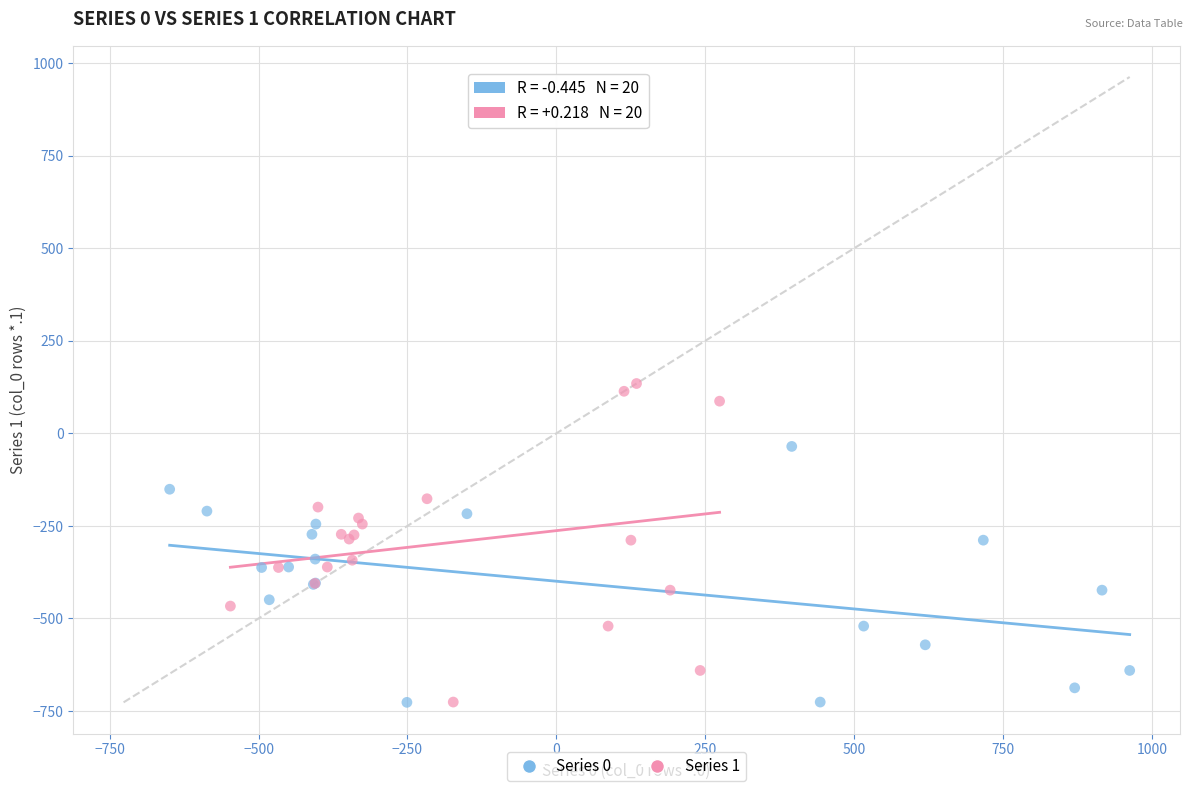

Which series contains the highest Y value?

Series 1